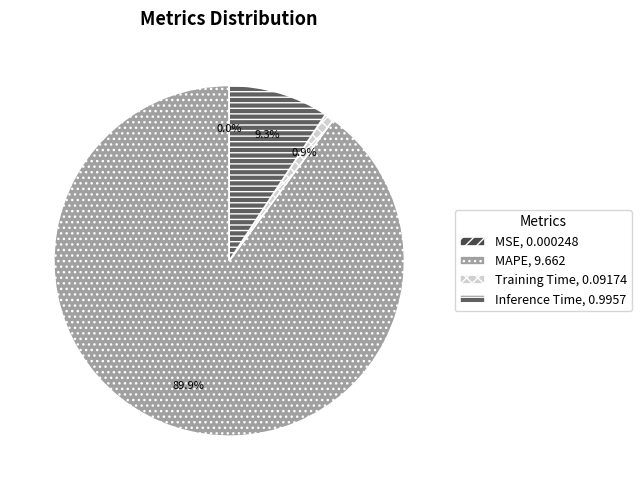

Between Training Time and Inference Time, which is larger?

Inference Time